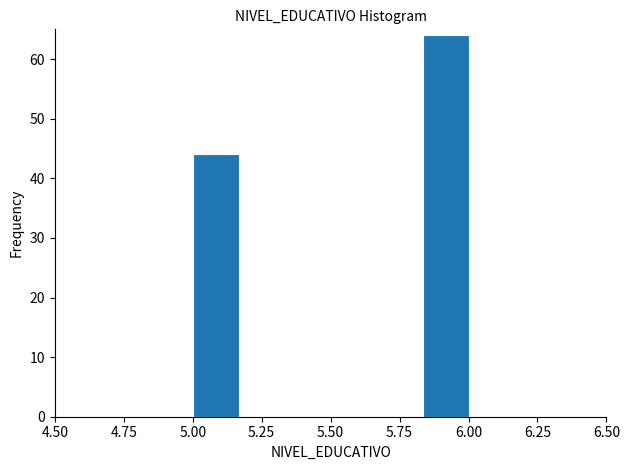

Read against the x-axis, roughly where is the centre of the tallest bar?

5.90